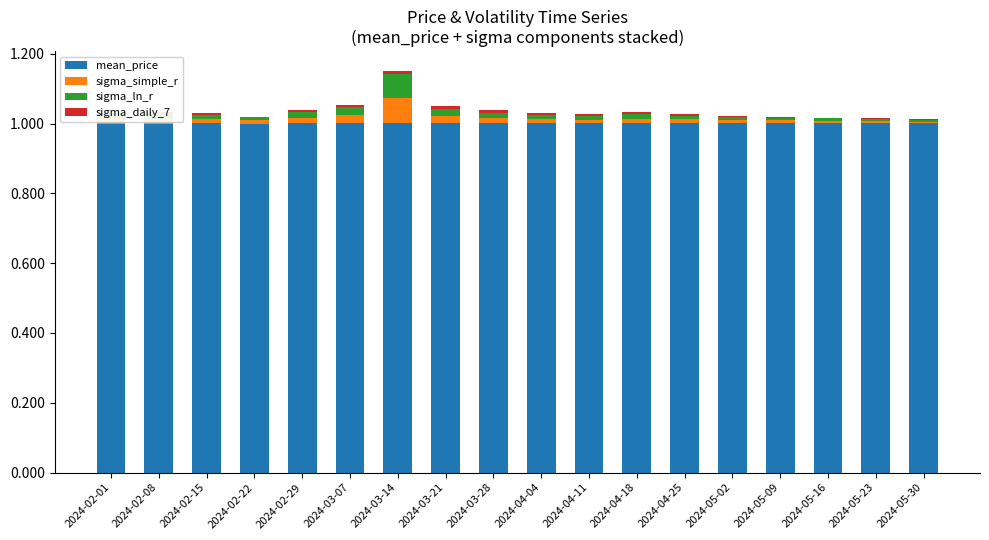

Which series has the widest spread of values?

sigma_ln_r